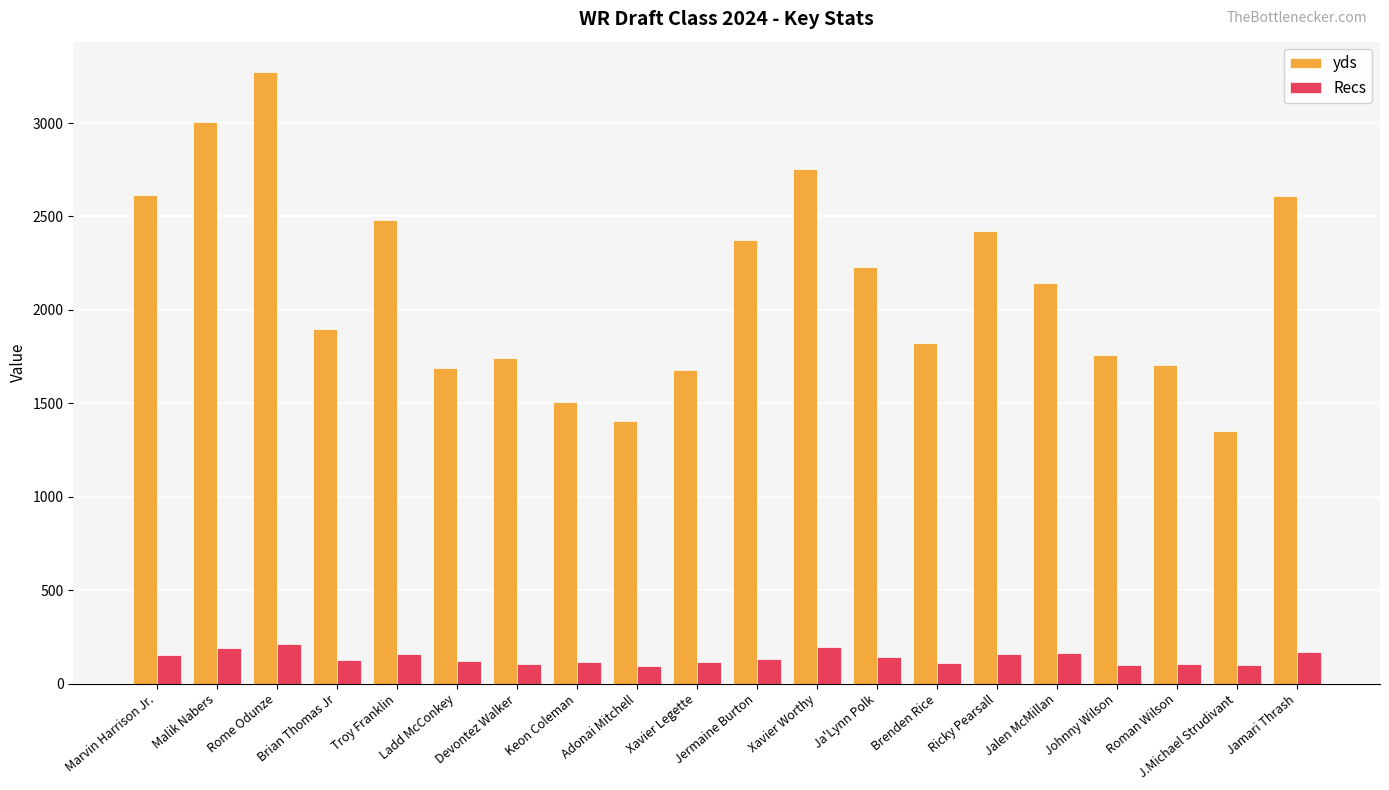

List the series in order of their peak value, lowest first.

Recs, yds